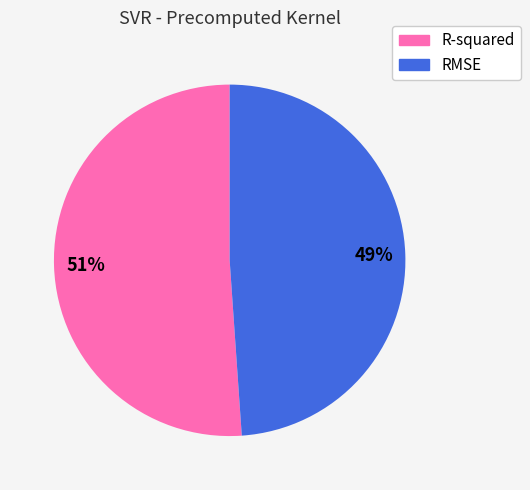

What is the largest slice in the pie chart?

R-squared